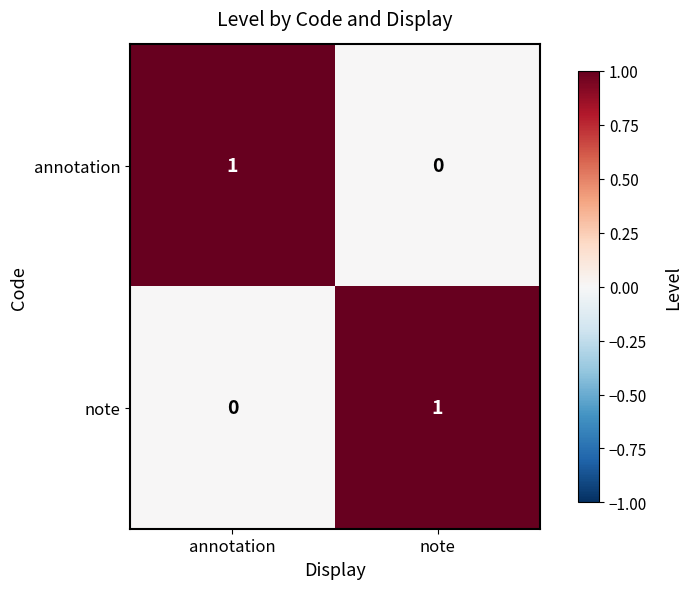

The value of annotation at annotation is 1. True or false?

True